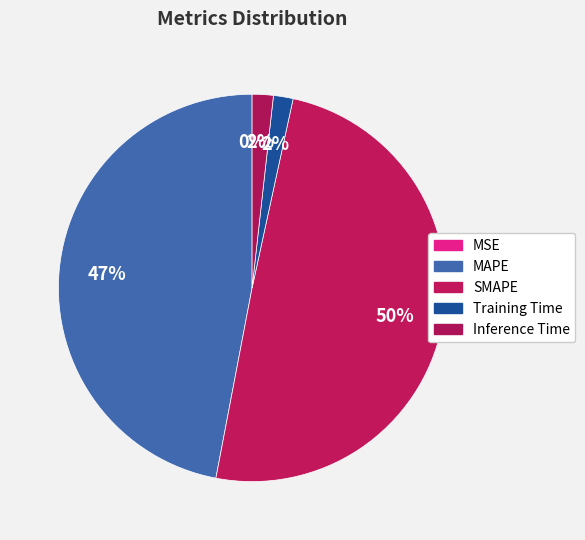

What percentage is the SMAPE slice, to the nearest percent?

50%